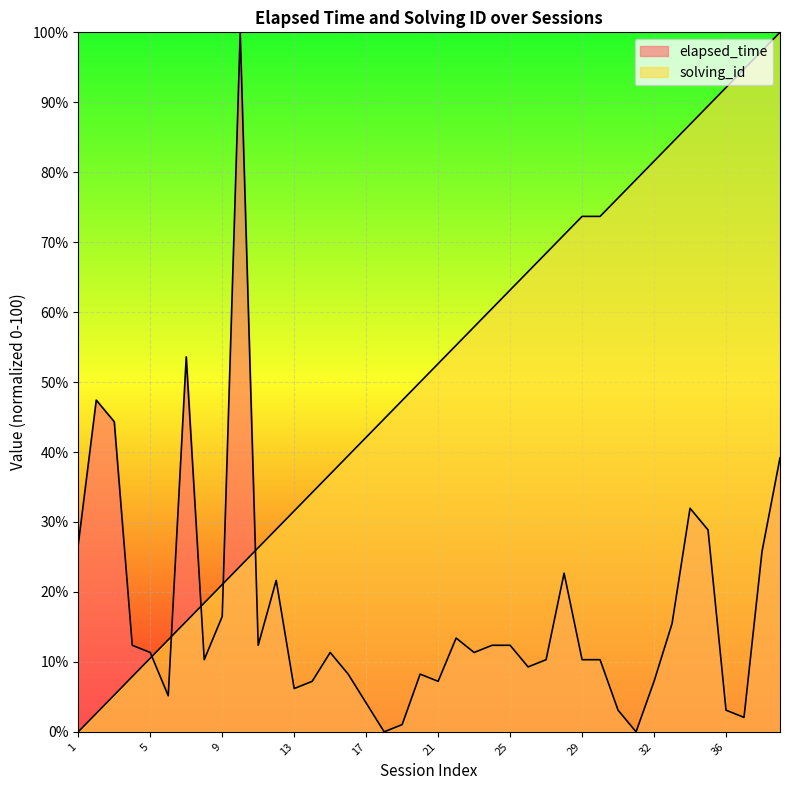

What is the difference between the second highest and minimum values in the solving_id series?

97.4